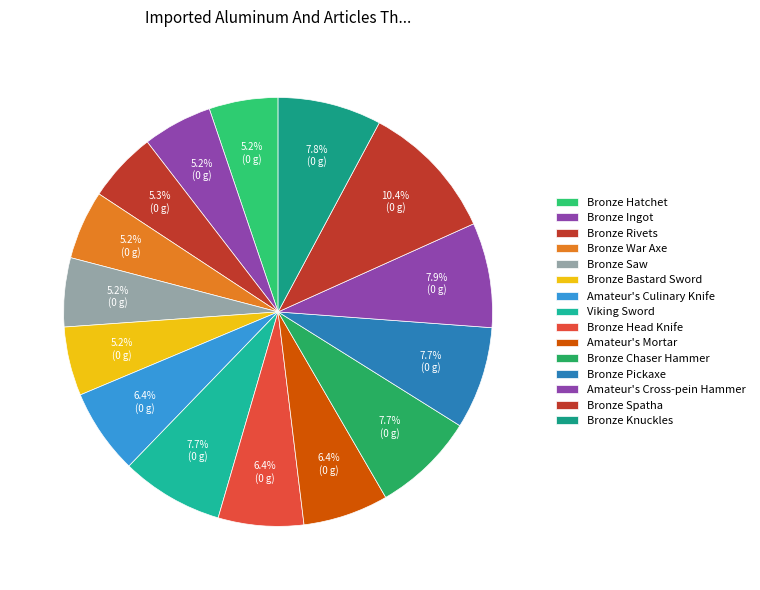

How many slices are in this pie chart?

15